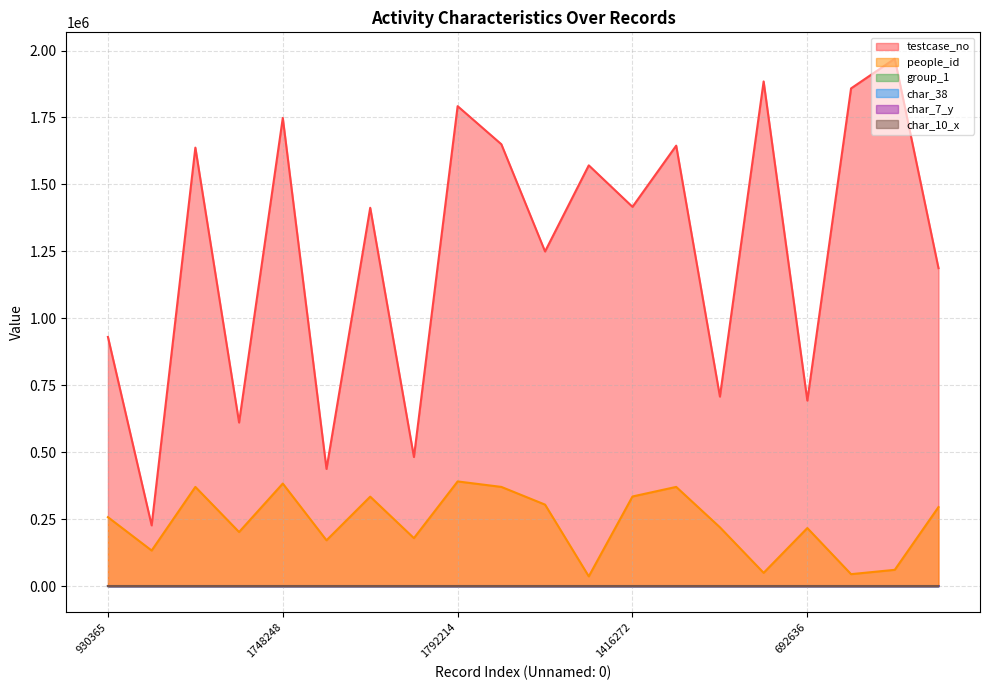

Where is the first local maximum for char_7_y?

226537